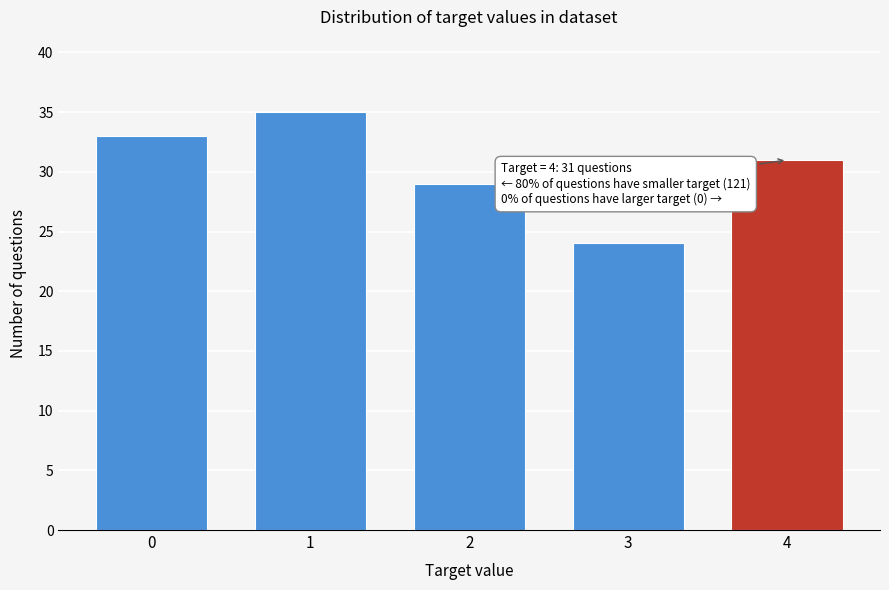

Reading left to right, transcribe all the data shown in this chart.

0=33	1=35	2=29	3=24	4=31